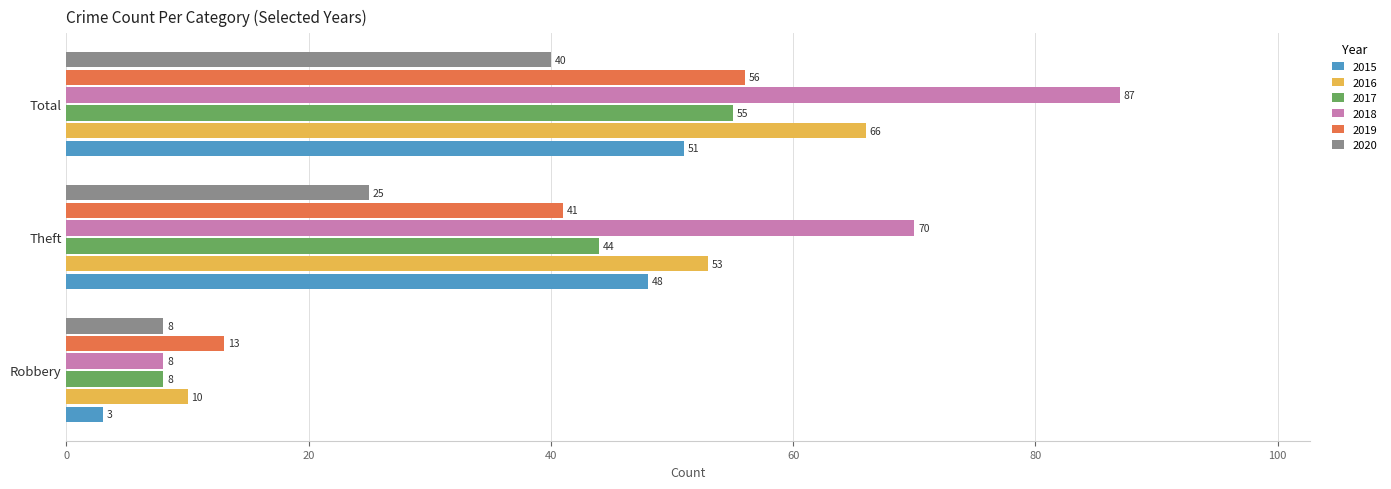

What is the minimum value for 2019?

13